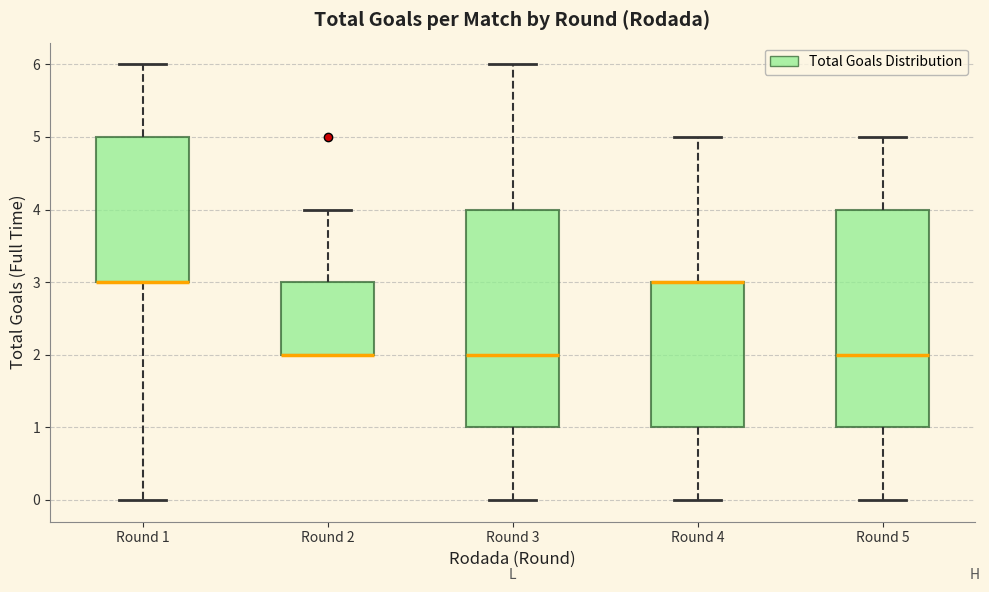

Reading left to right, transcribe this box plot: for each box, give where its median line is, the range the box spans, and where its two whiskers end, as read against the y-axis. The values are not printed on the chart, so give them approximately, as read against the axis.

Round 1: median 3 (drawn on the box's lower edge), box 3 to 5, whiskers 0 to 6
Round 2: median 2 (drawn on the box's lower edge), box 2 to 3, whiskers 2 to 4
Round 3: median 2, box 1 to 4, whiskers 0 to 6
Round 4: median 3 (drawn on the box's upper edge), box 1 to 3, whiskers 0 to 5
Round 5: median 2, box 1 to 4, whiskers 0 to 5